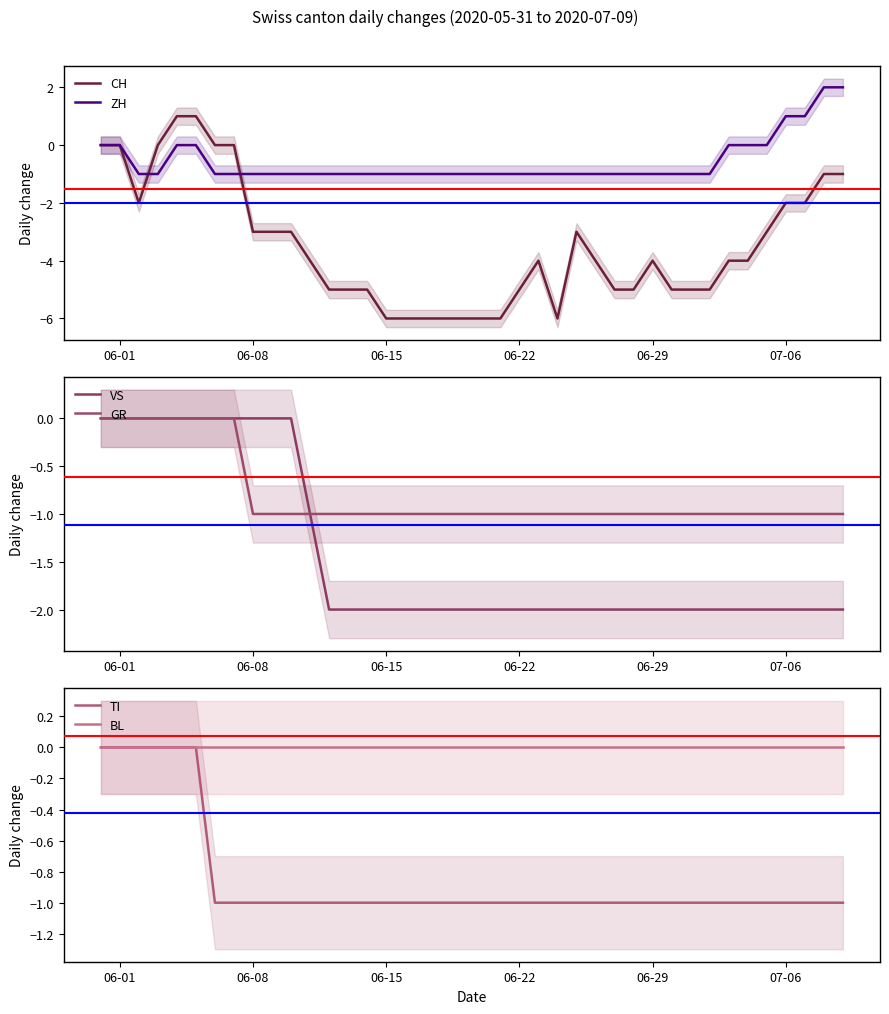

How many lines are shown in the chart?

6